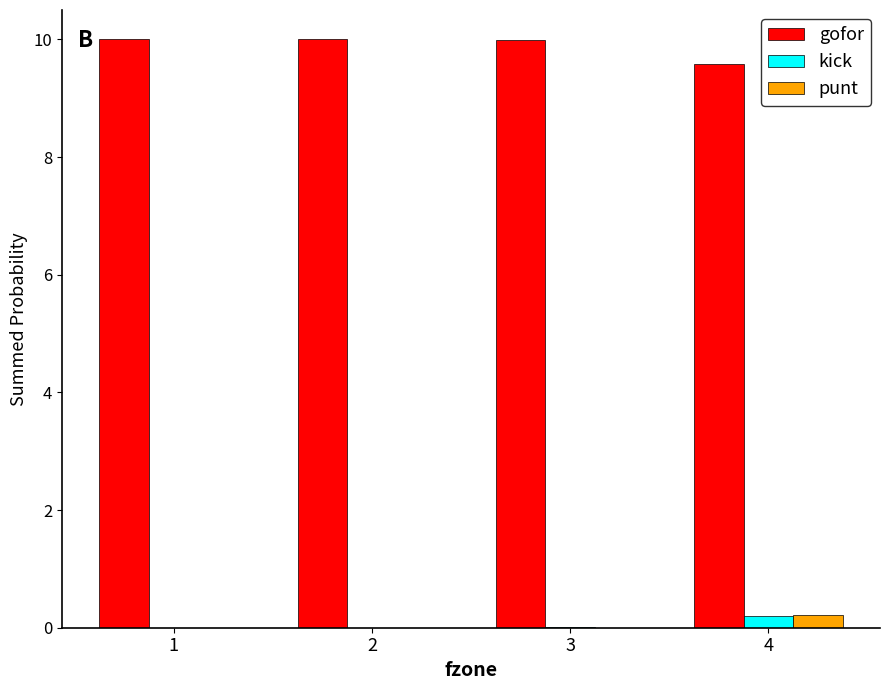

The gofor series shows 9.6 at 4. True or false?

True